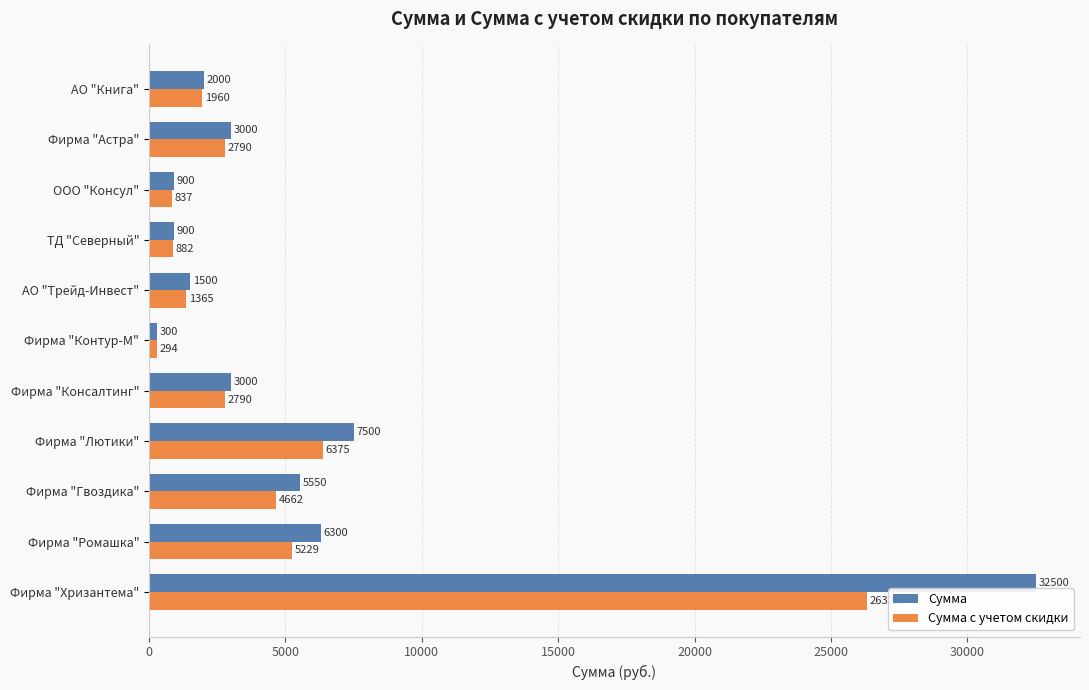

What is the difference between the Сумма values at Фирма "Консалтинг" and Фирма "Гвоздика"?

2550